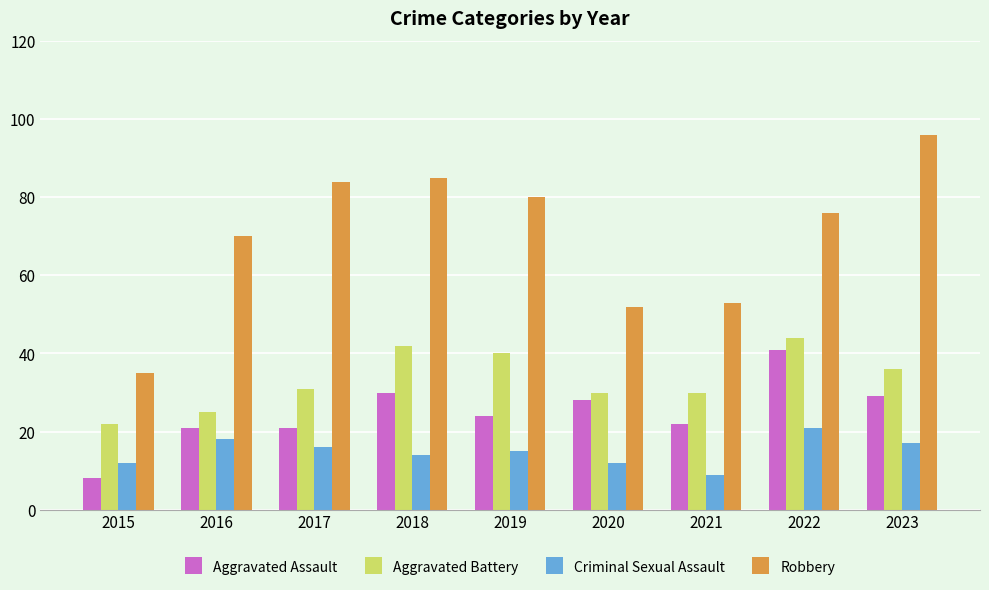

True or false: Aggravated Assault has a value of 41 at 2020.

False